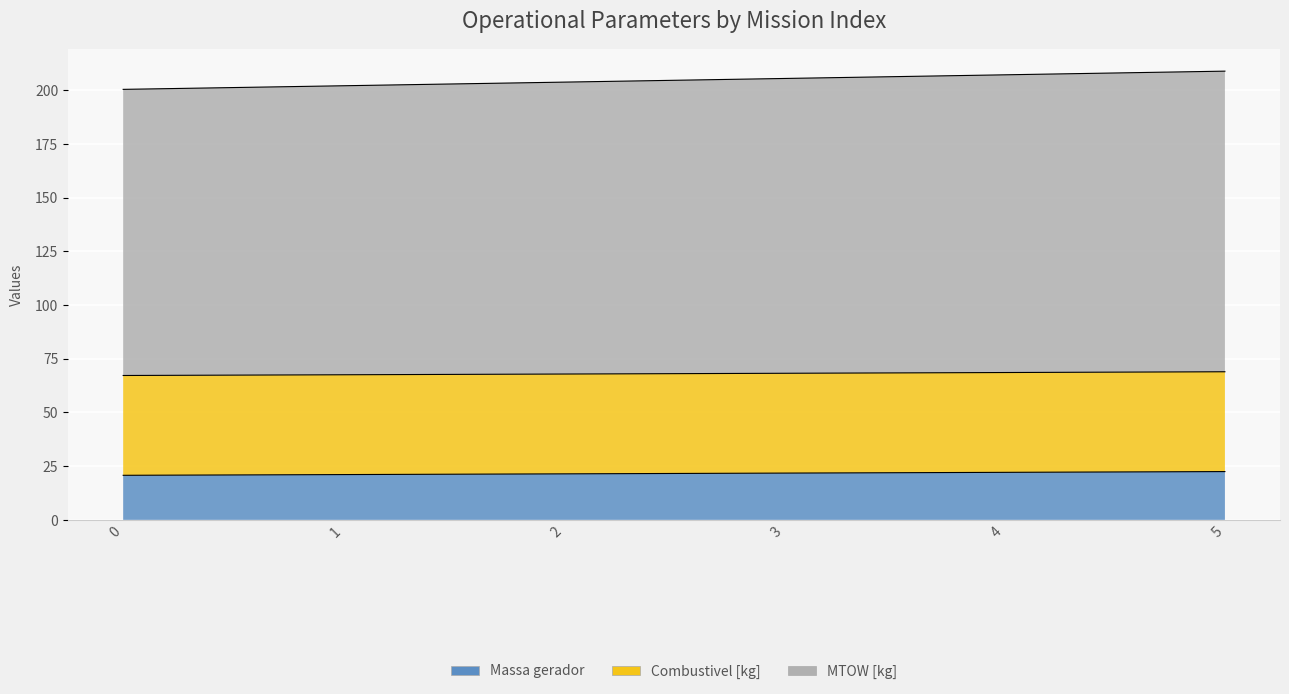

At which category is the sum across all series the highest?

5